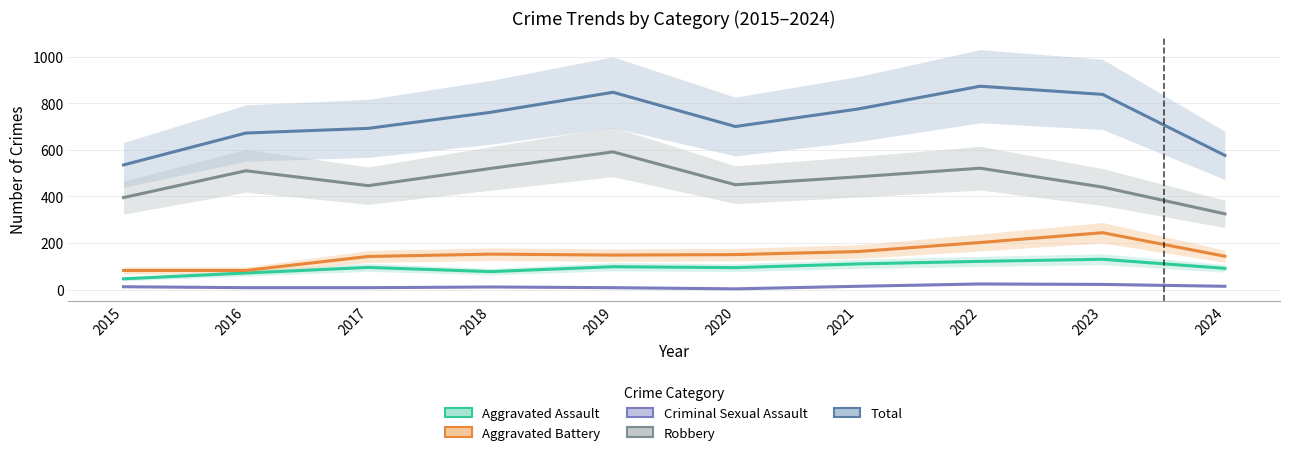

What is the difference between the Robbery values at 2023 and 2015?

45